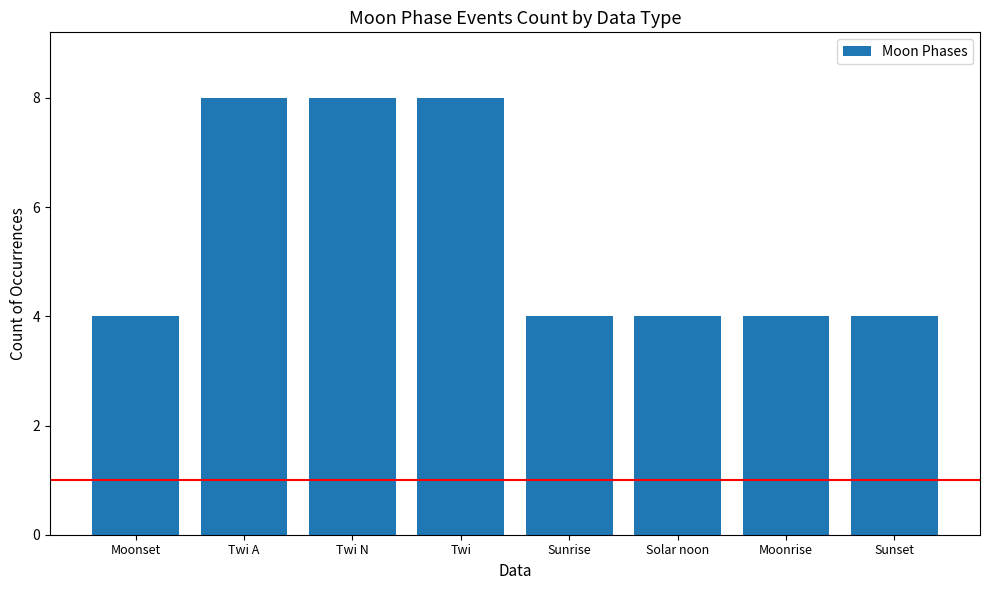

What is the value of the 2nd bar from the left?

8